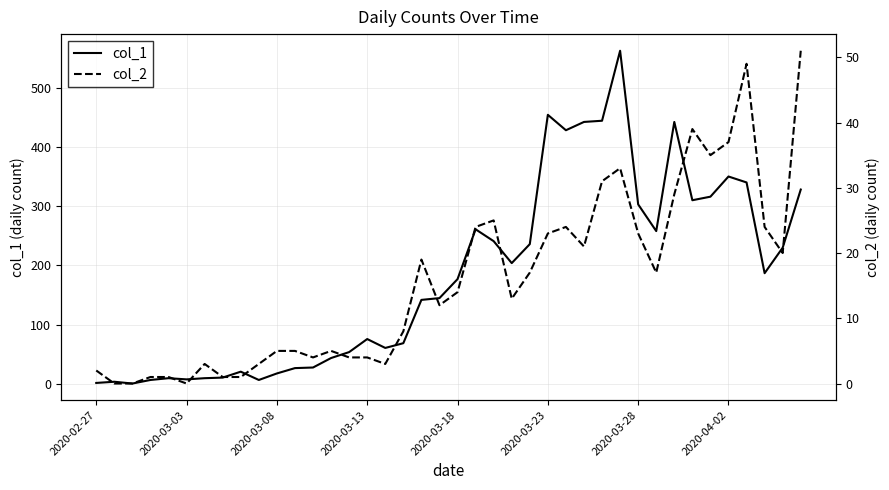

What is the difference between the highest and lowest values at 2020-03-28?

280